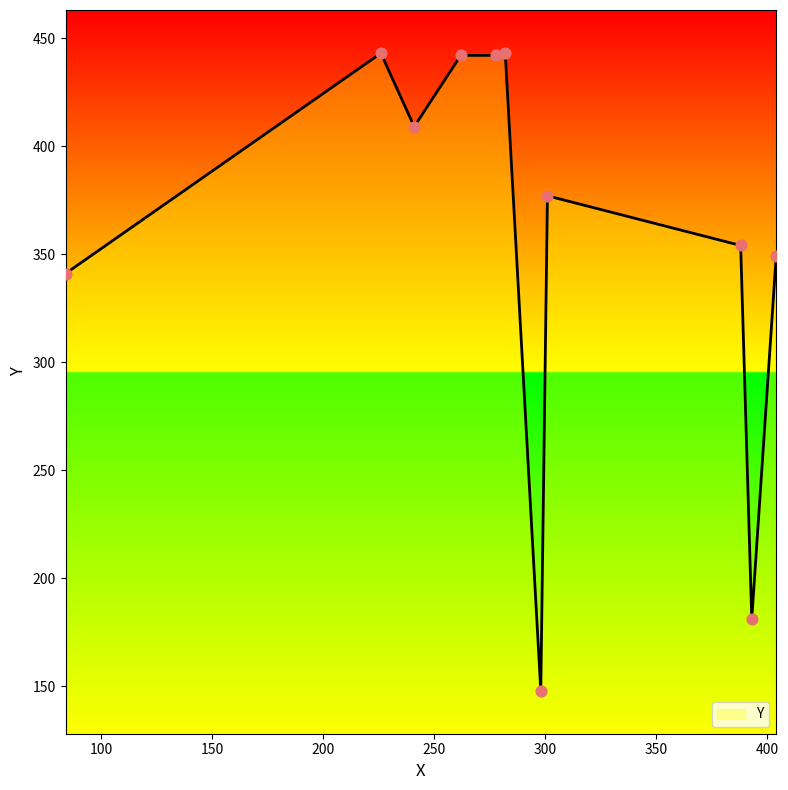

What is the minimum value shown in the chart?

148